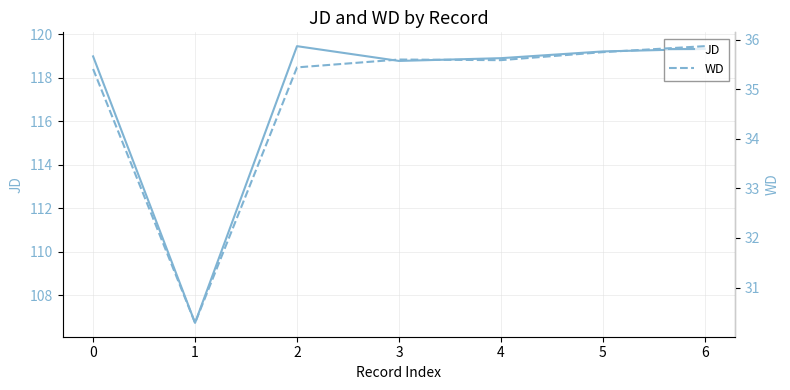

How many data points does each series have?

7